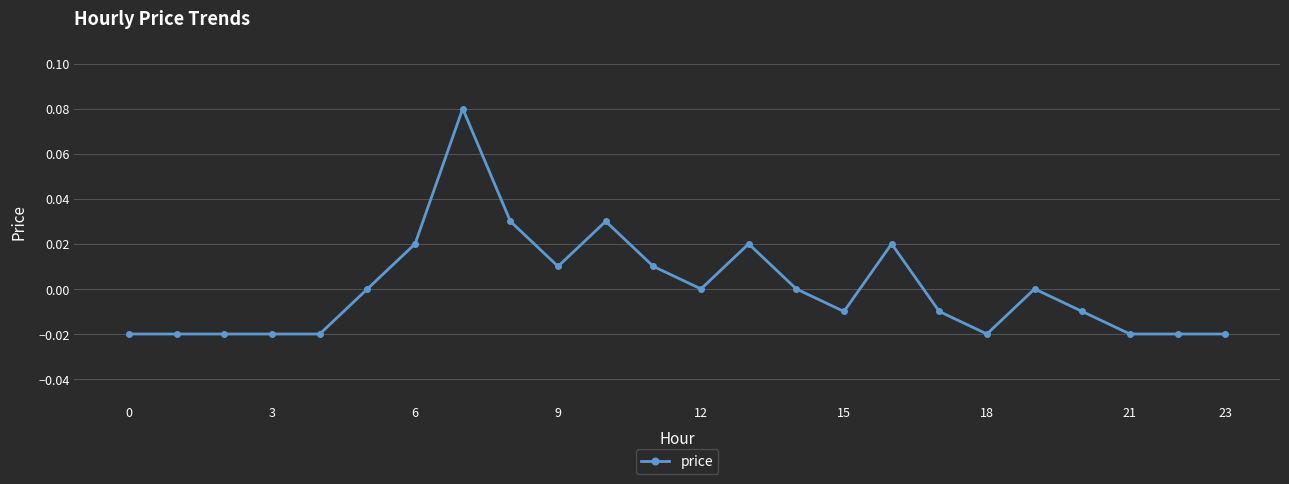

Is it true that the value at 12 is 0.0?

True